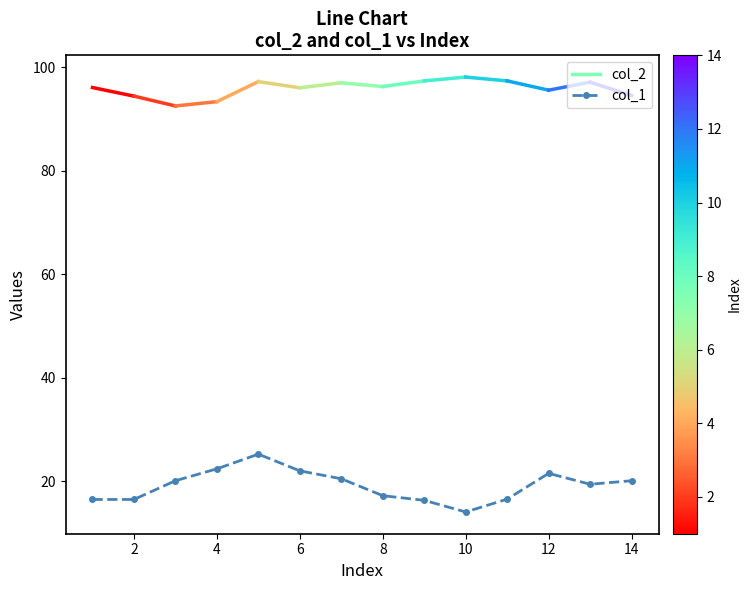

What is the smallest value displayed?

14.1